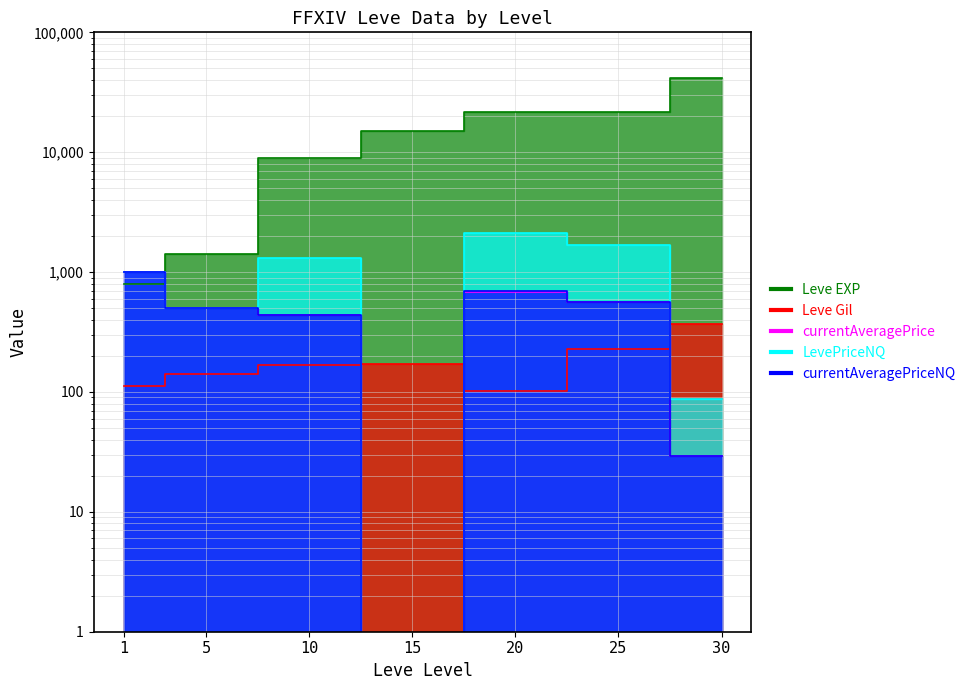

At which label is Leve EXP closest to 21105?

20